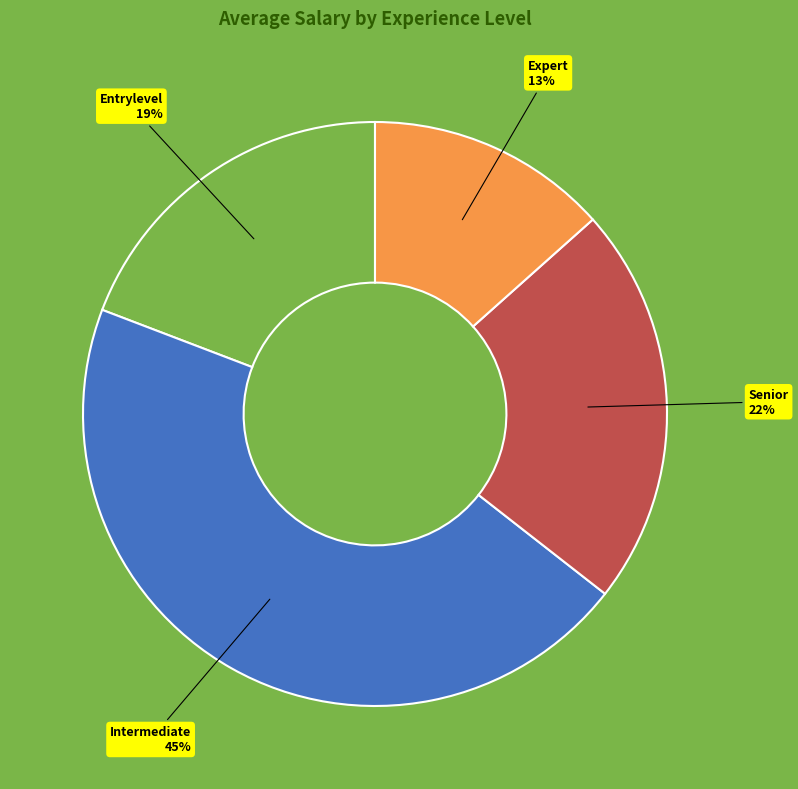

What is the smallest slice in the pie chart?

Expert